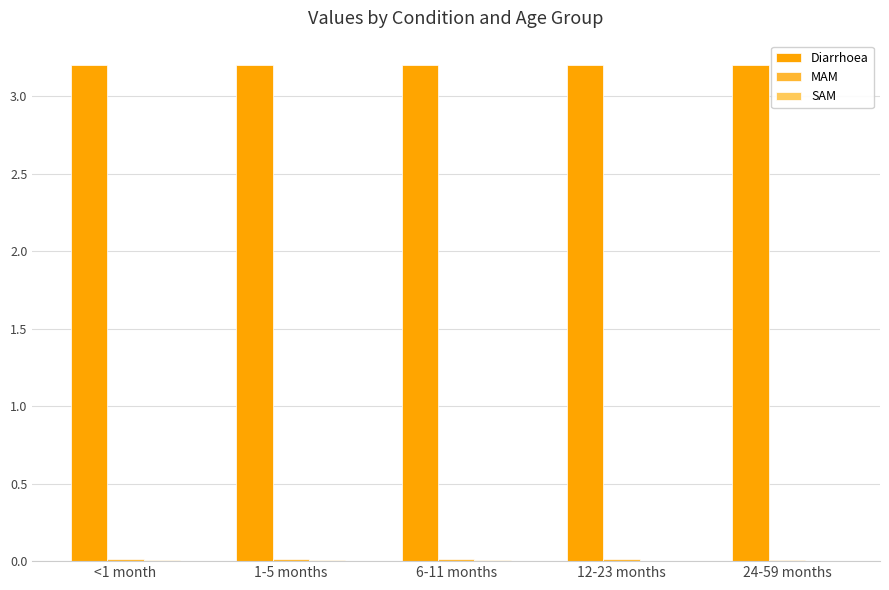

What is the maximum value shown in the chart?

3.2